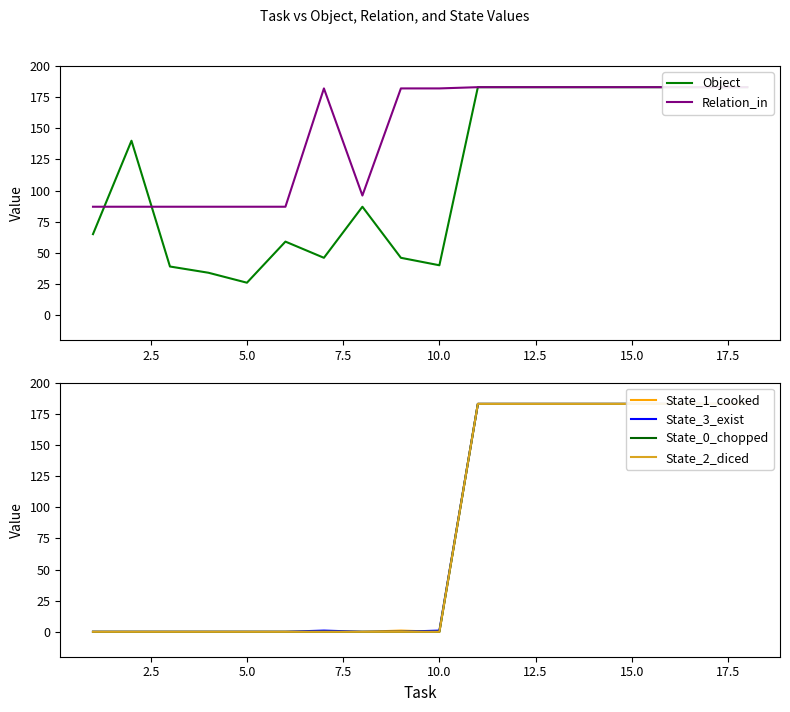

Rank the series by their maximum value, from lowest to highest.

Object, Relation_in, State_1_cooked, State_3_exist, State_0_chopped, State_2_diced